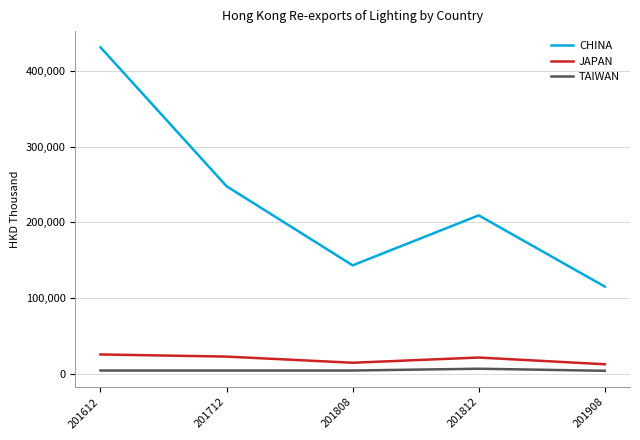

True or false: CHINA and JAPAN cross at least once.

False